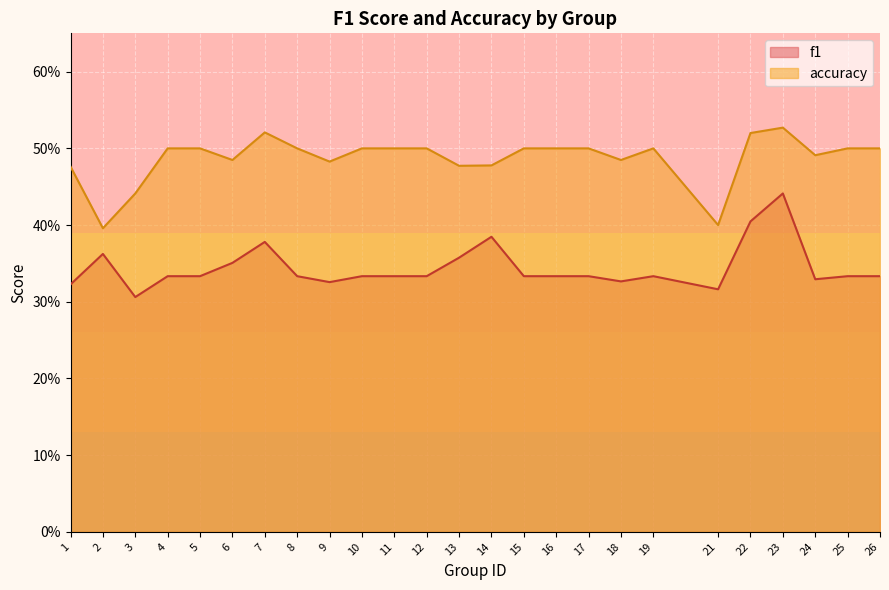

Where is the first local maximum for accuracy?

7